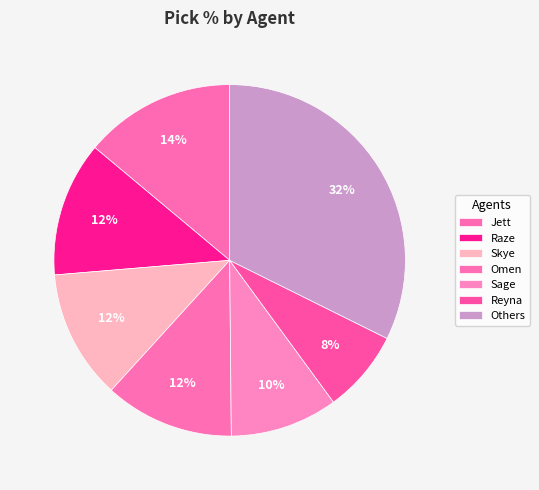

How many slices are in this pie chart?

7